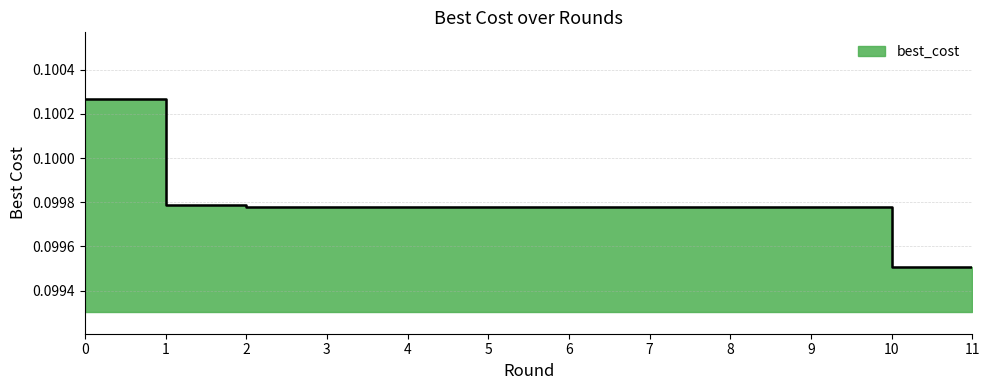

Reading left to right, extract all data points from this chart.

0.1	0.1	0.1	0.1	0.1	0.1	0.1	0.1	0.1	0.1	0.1	0.1